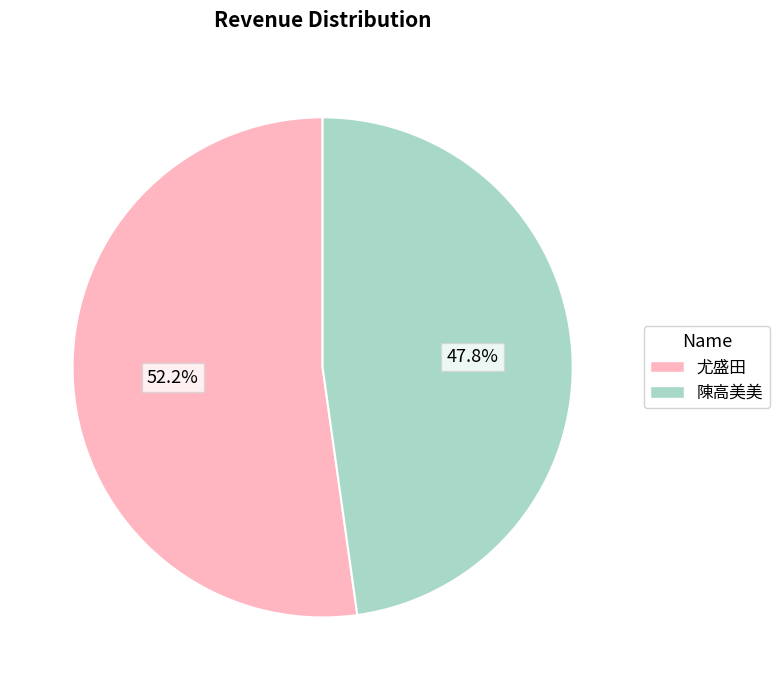

Between 陳高美美 and 尤盛田, which is larger?

尤盛田